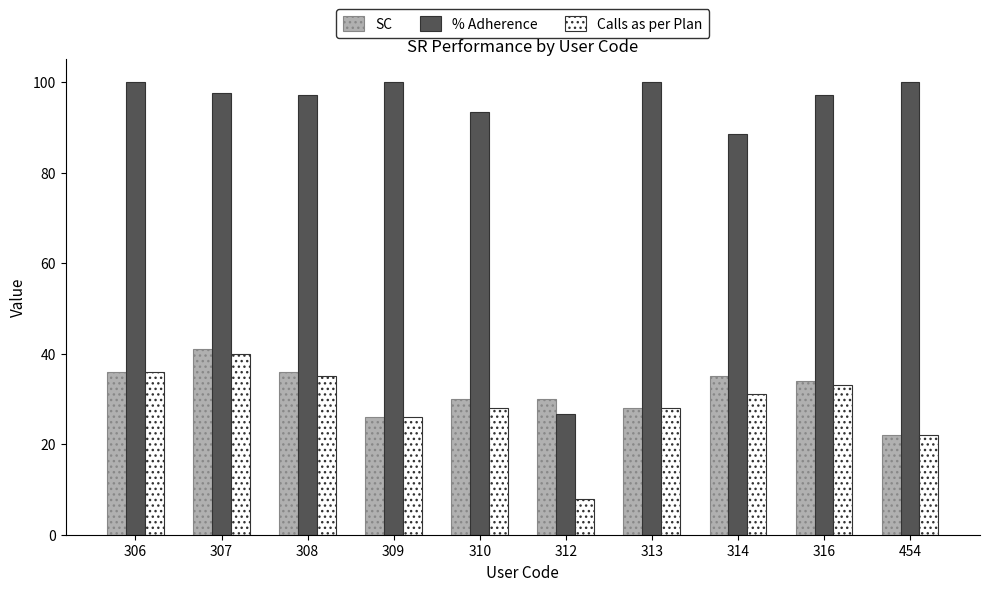

What is the difference between the maximum and minimum values in the Calls as per Plan series?

32.0